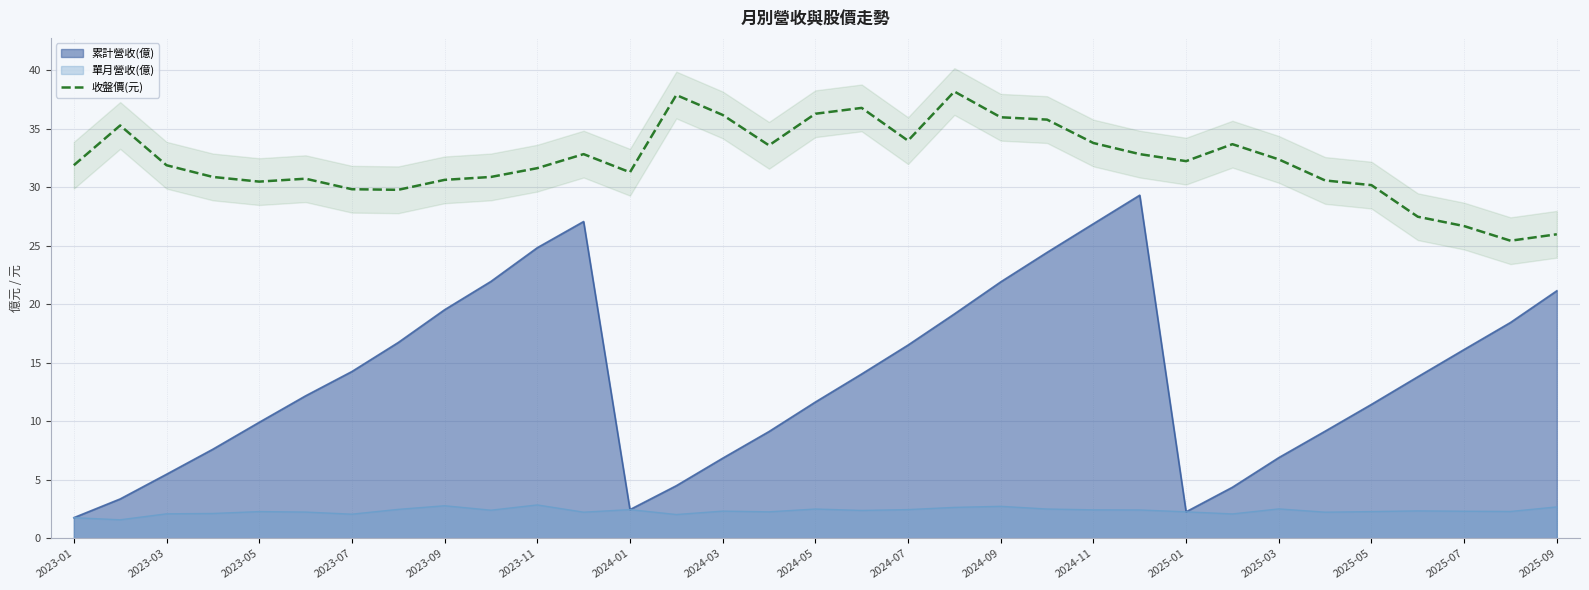

What is the minimum value for 累計營收(億)?

1.8